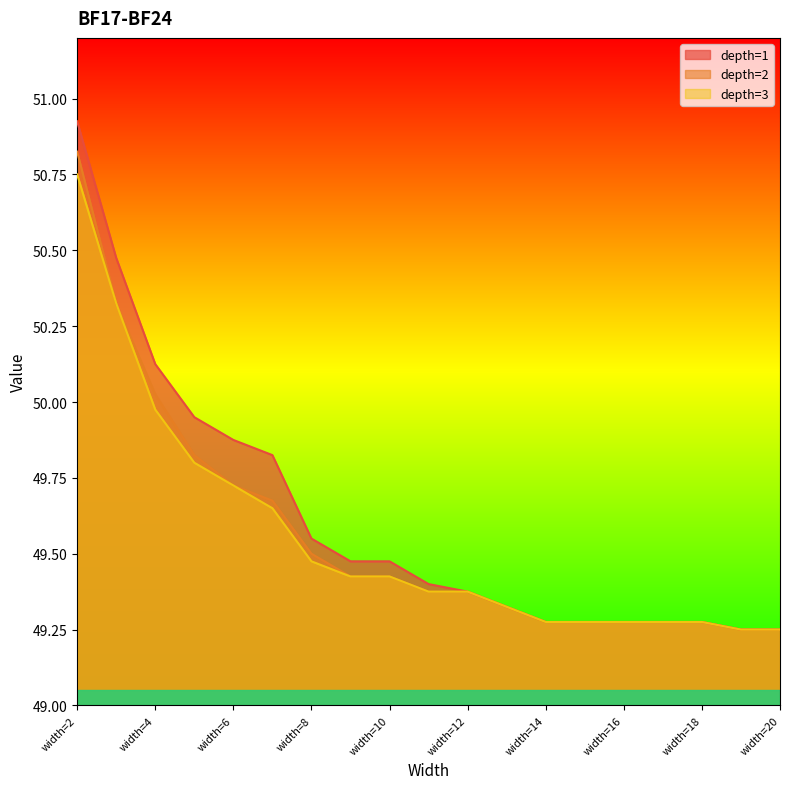

What are all the series names shown in the legend?

depth=1, depth=2, depth=3